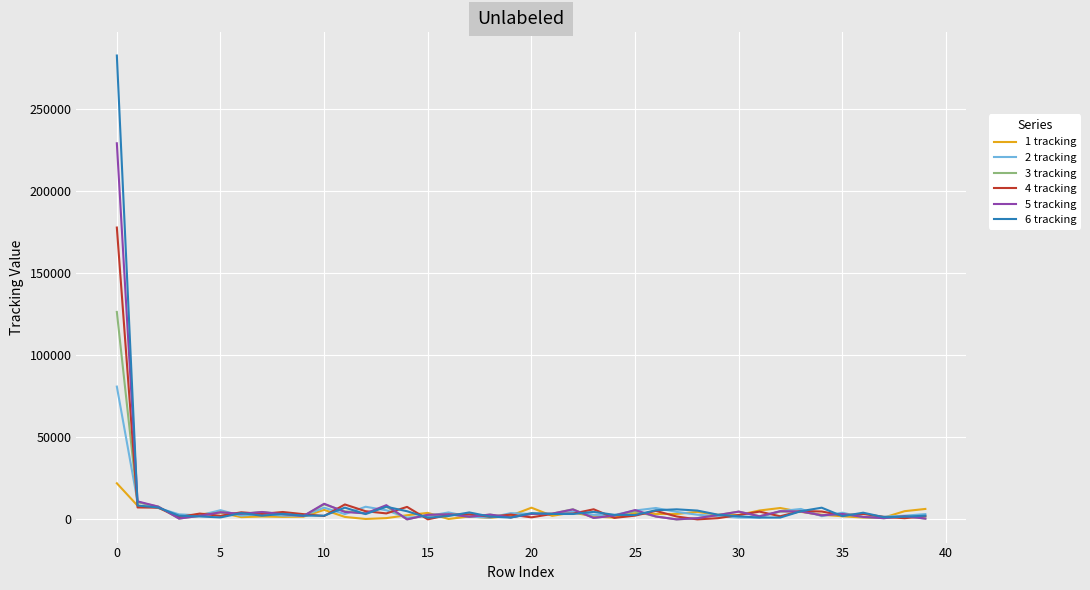

What is the maximum value shown in the chart?

282802